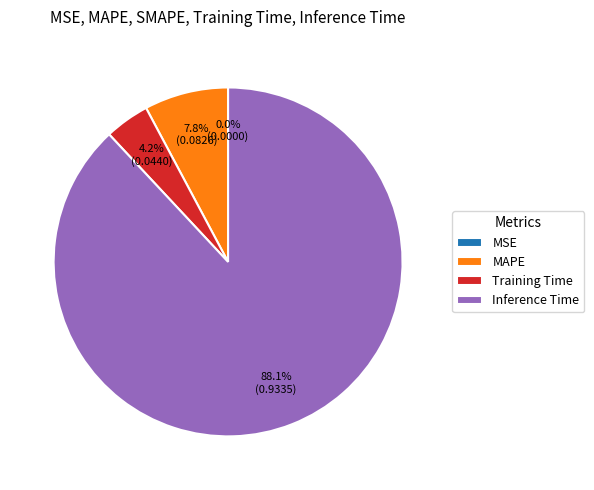

Between MAPE and Training Time, which is larger?

MAPE